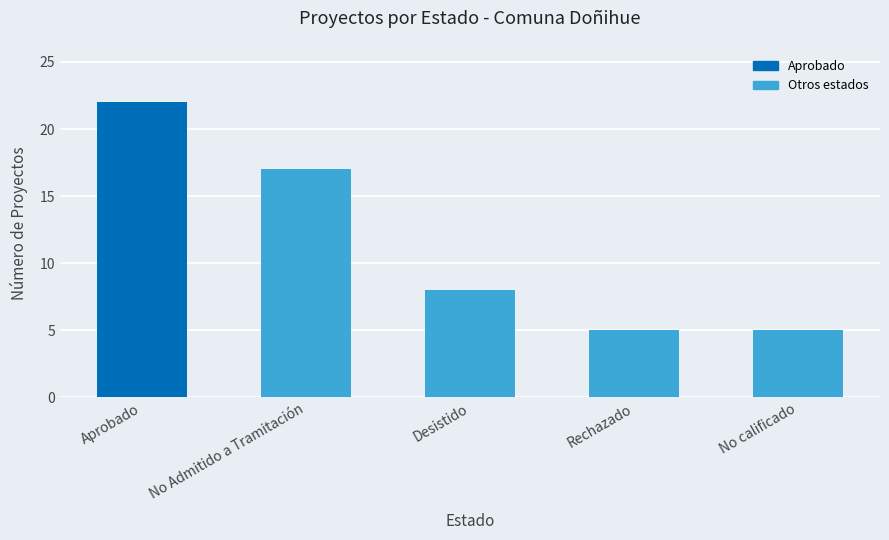

What is the minimum value shown in the chart?

5